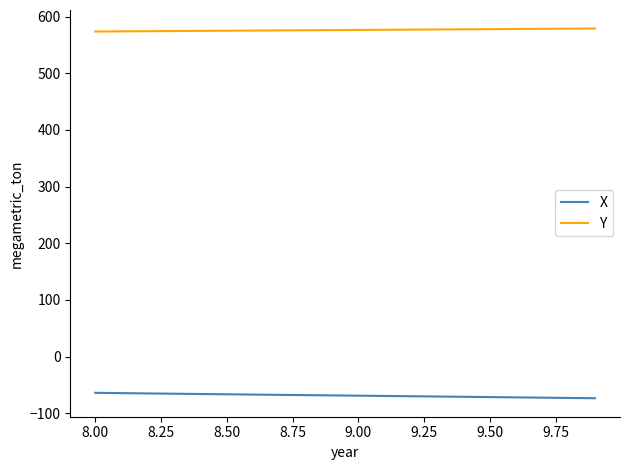

What is the greatest value displayed?

579.2